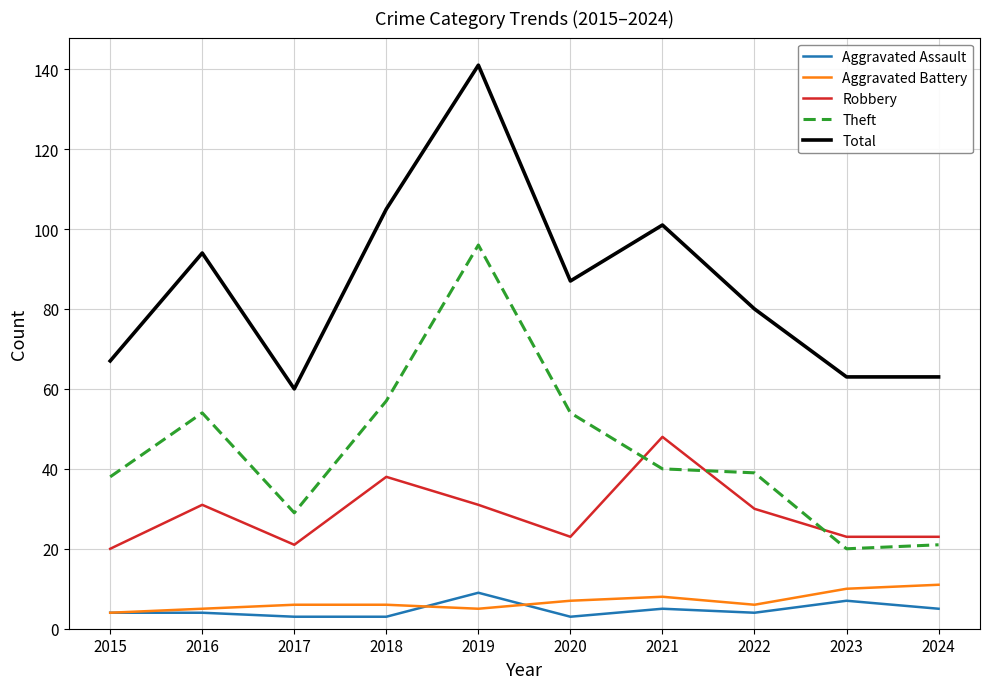

At how many categories does at least one series exceed 21?

10